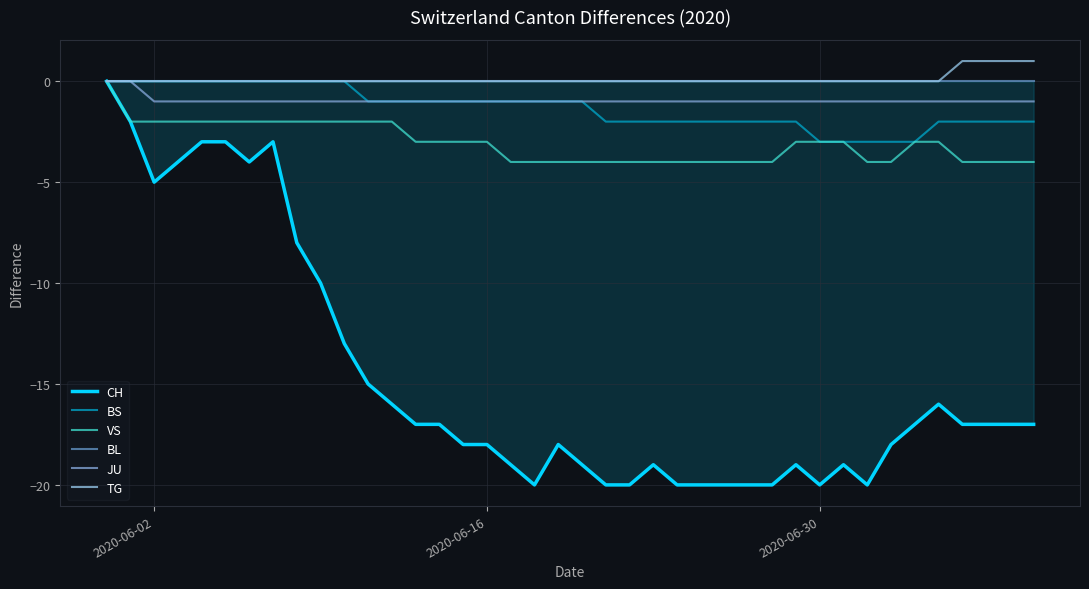

True or false: BS and CH cross at least once.

False